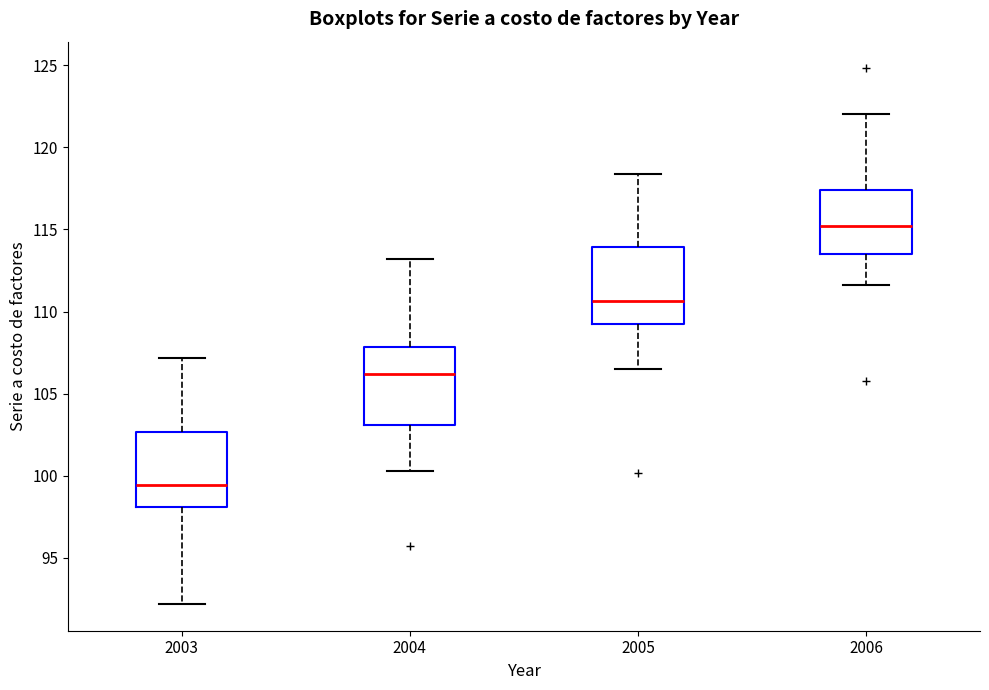

Which box has the lowest median line?

2003